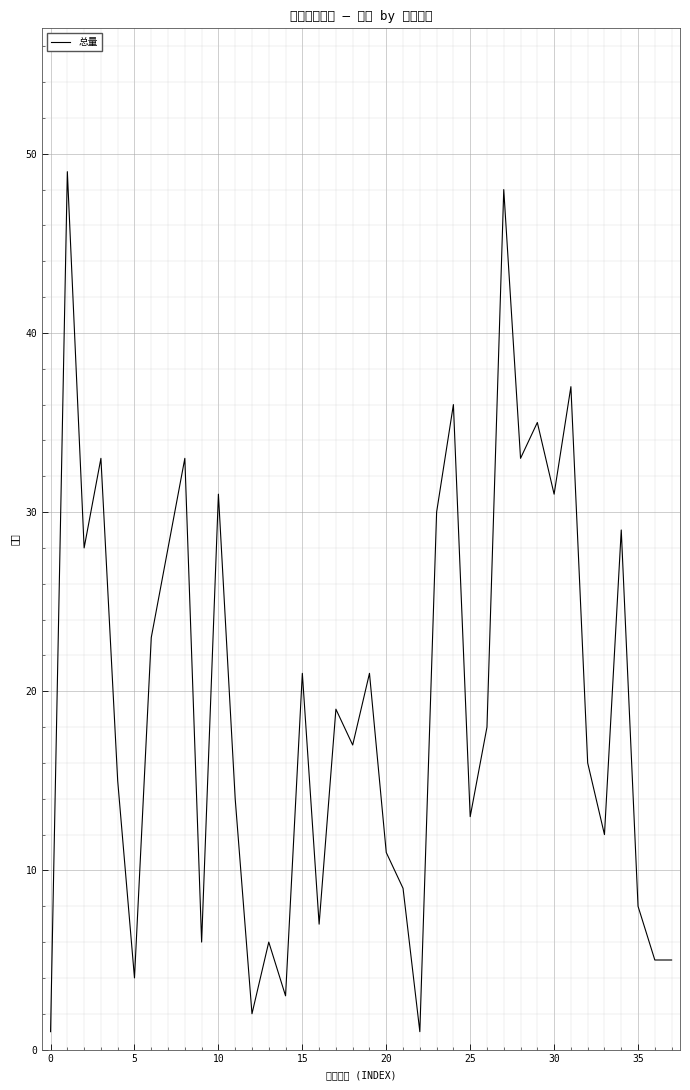

The value at 20 is 11. True or false?

True